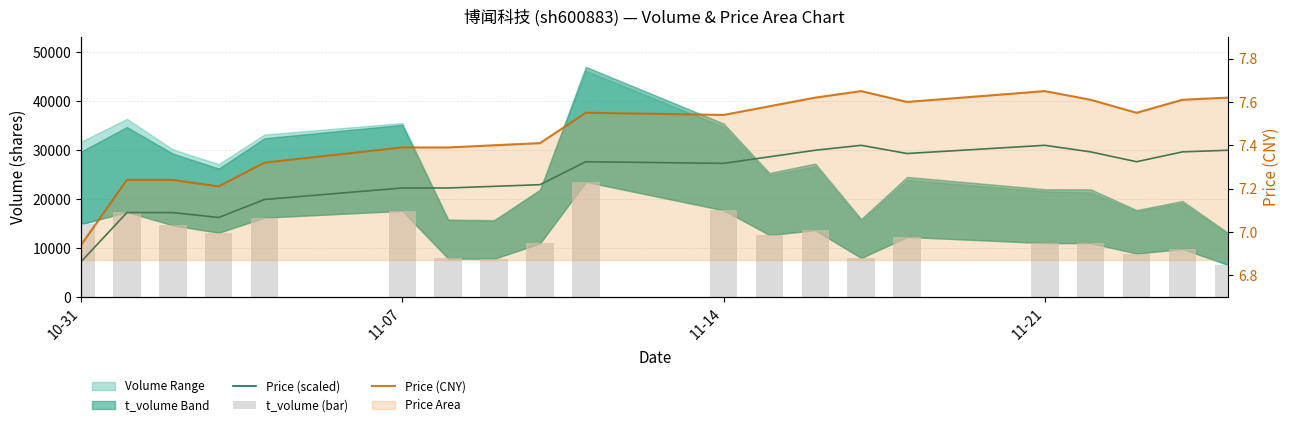

The value of Price (CNY) at 8 is 2.0. True or false?

False